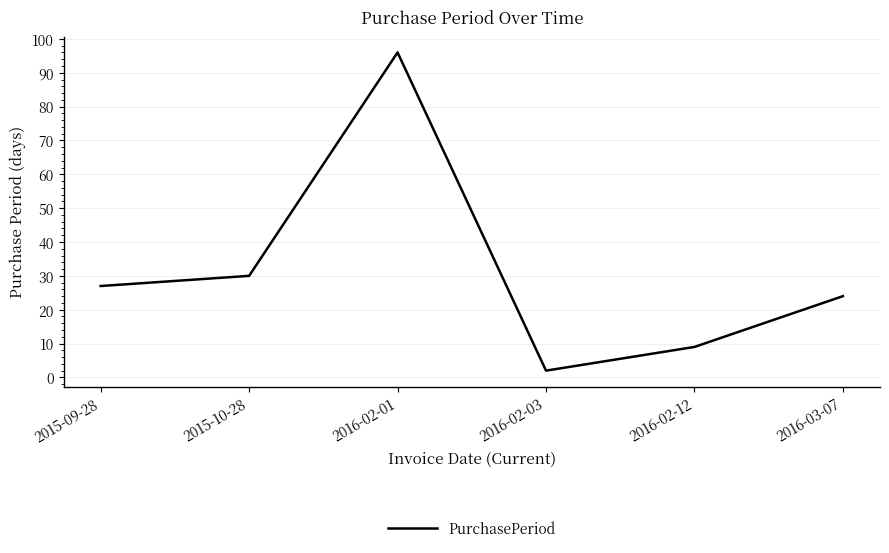

Which has a higher value, 2015-10-28 or 2016-02-01?

2016-02-01